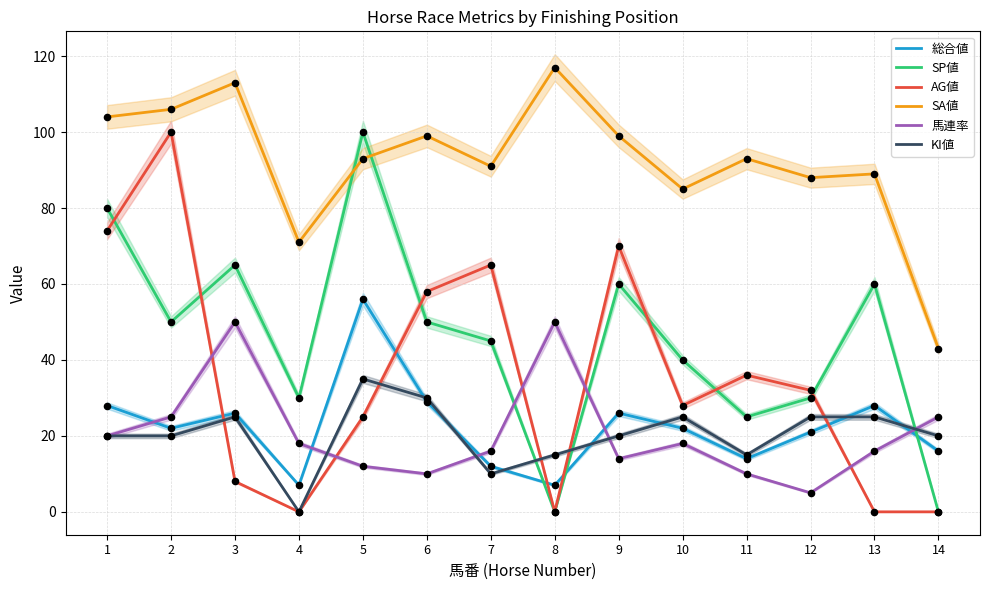

At which category is the sum across all series the highest?

1